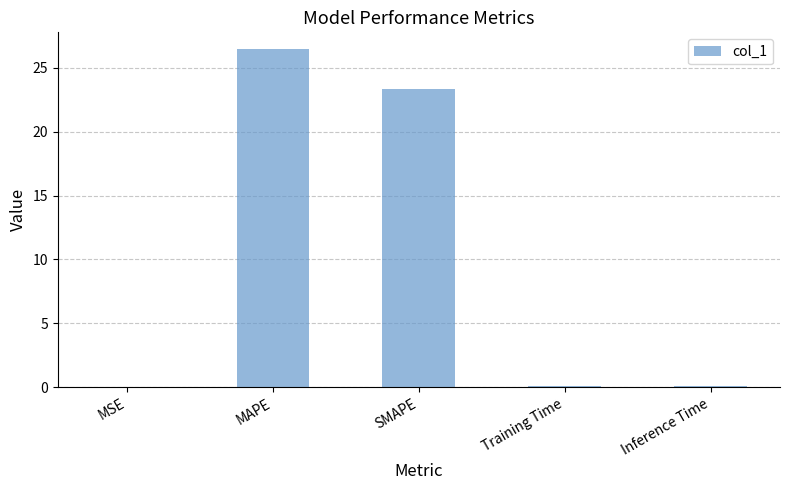

At which label is the value closest to 13?

SMAPE